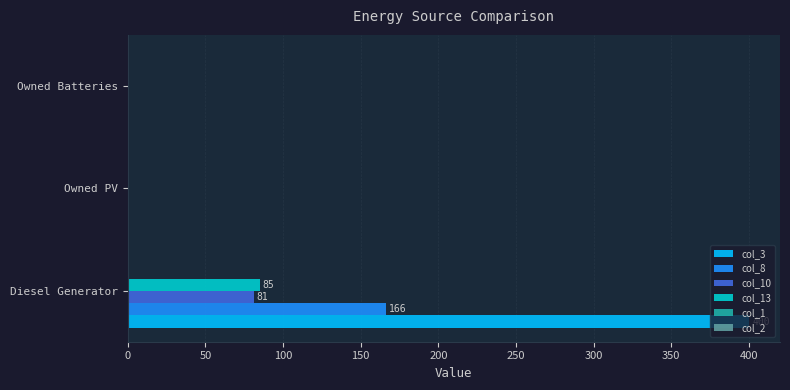

Which series changed the most between Diesel Generator and Owned Batteries?

col_3